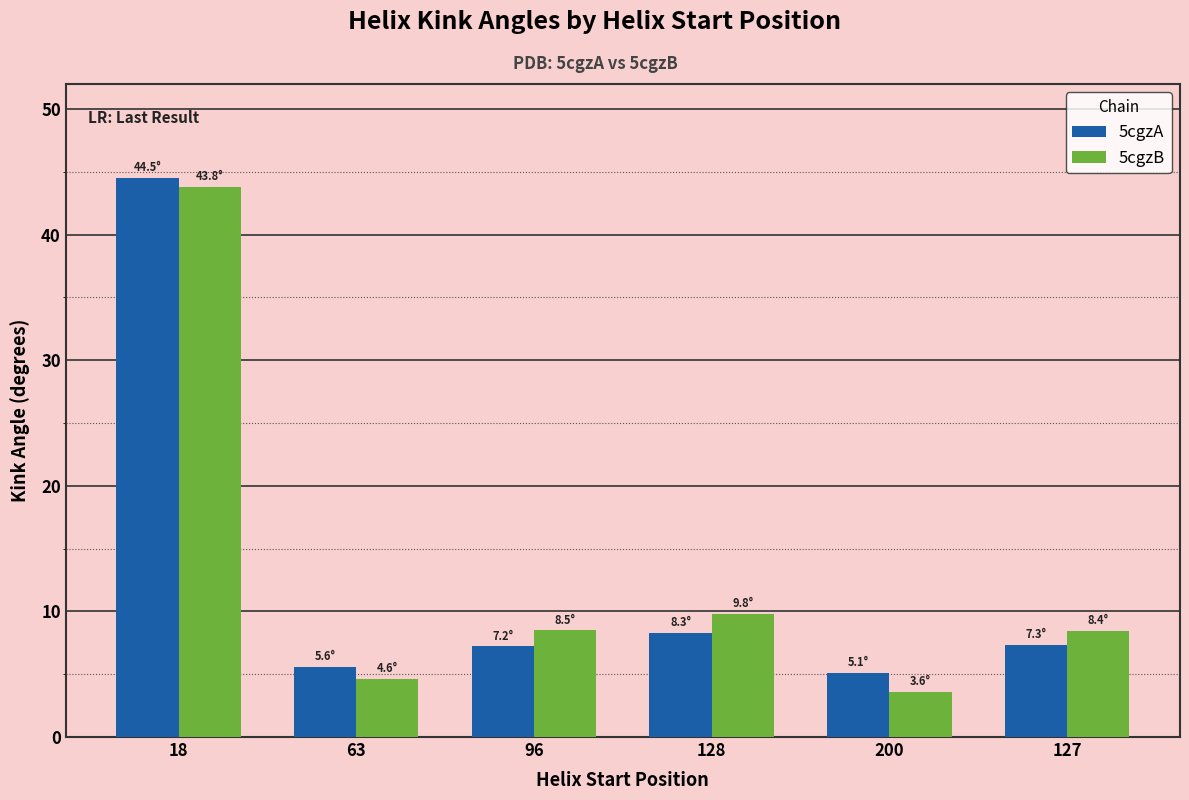

What is the total value across all series at 96?

15.7